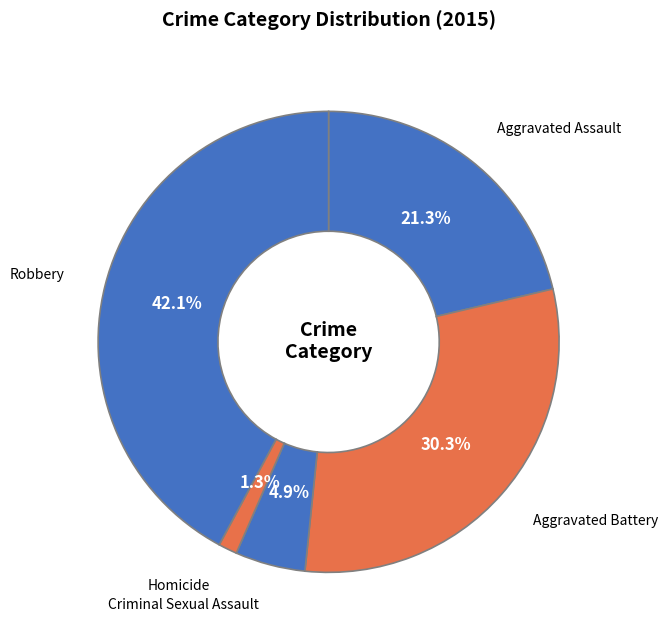

Is there any slice that represents more than half of the pie?

No